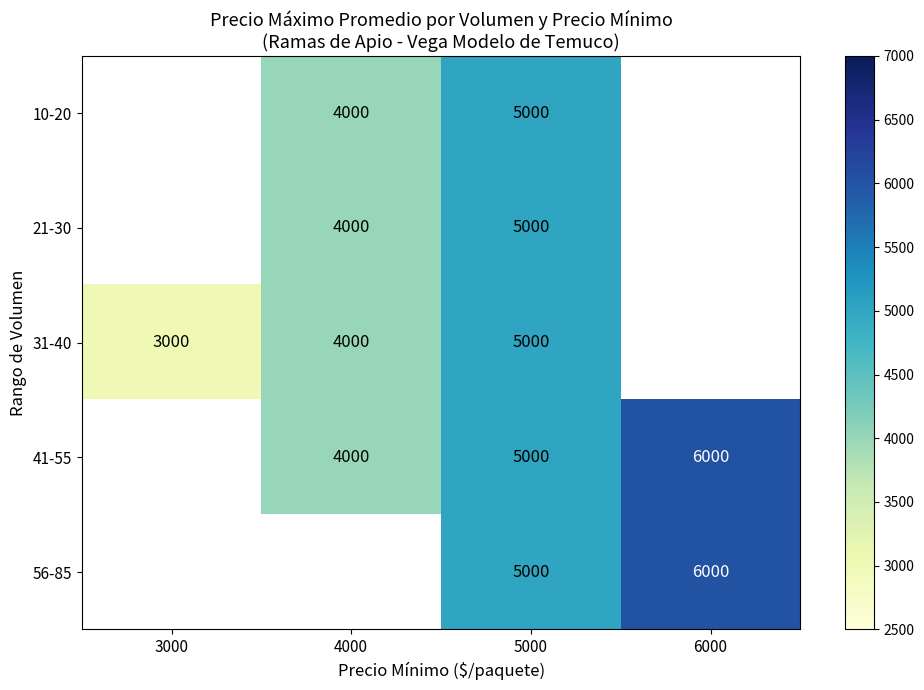

At which category is the sum across all series the highest?

5000